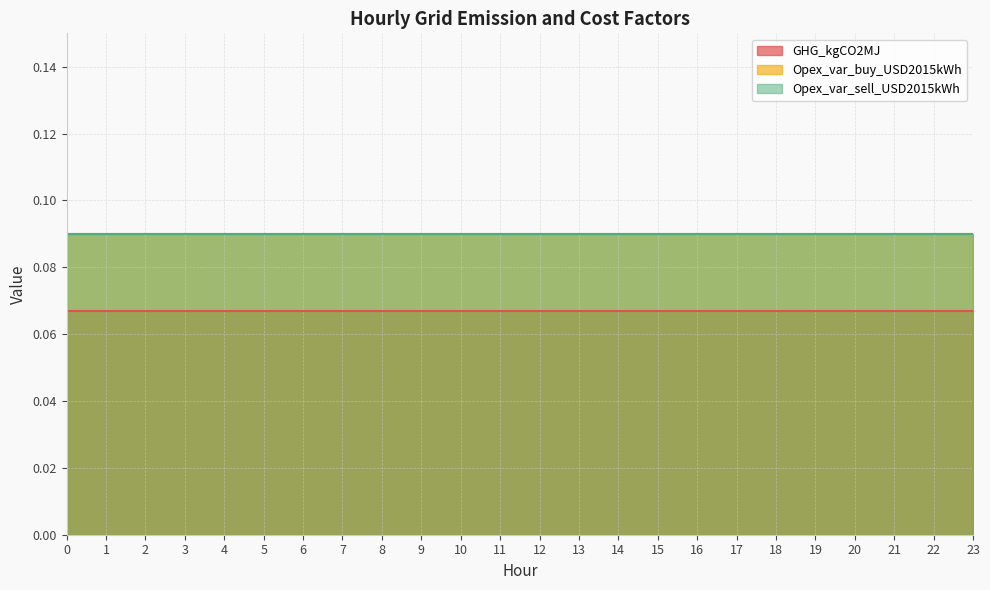

Reading left to right, what are all the values shown in this chart?

GHG_kgCO2MJ: 0.1	0.1	0.1	0.1	0.1	0.1	0.1	0.1	0.1	0.1	0.1	0.1	0.1	0.1	0.1	0.1	0.1	0.1	0.1	0.1	0.1	0.1	0.1	0.1
Opex_var_buy_USD2015kWh: 0.1	0.1	0.1	0.1	0.1	0.1	0.1	0.1	0.1	0.1	0.1	0.1	0.1	0.1	0.1	0.1	0.1	0.1	0.1	0.1	0.1	0.1	0.1	0.1
Opex_var_sell_USD2015kWh: 0.1	0.1	0.1	0.1	0.1	0.1	0.1	0.1	0.1	0.1	0.1	0.1	0.1	0.1	0.1	0.1	0.1	0.1	0.1	0.1	0.1	0.1	0.1	0.1